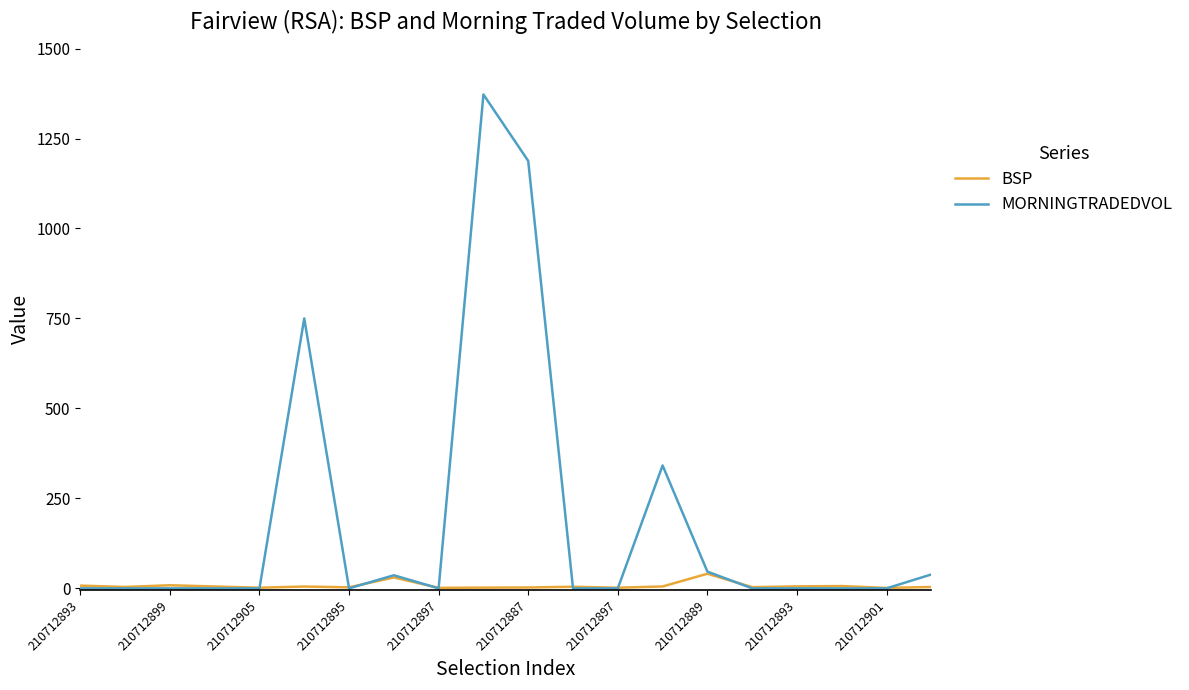

At how many categories does at least one series exceed 990?

2